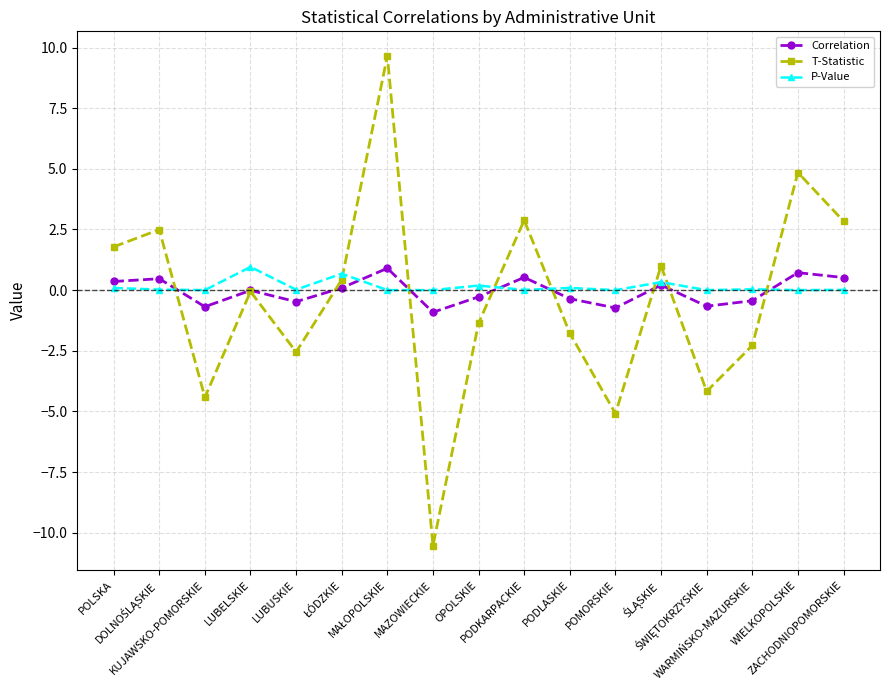

Where is the first local minimum for Correlation?

KUJAWSKO-POMORSKIE